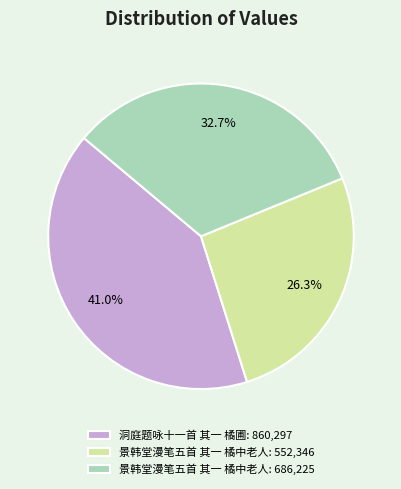

Rank the categories by value from lowest to highest.

景韩堂漫笔五首 其一 橘中老人: 552,346, 景韩堂漫笔五首 其一 橘中老人: 686,225, 洞庭题咏十一首 其一 橘圃: 860,297